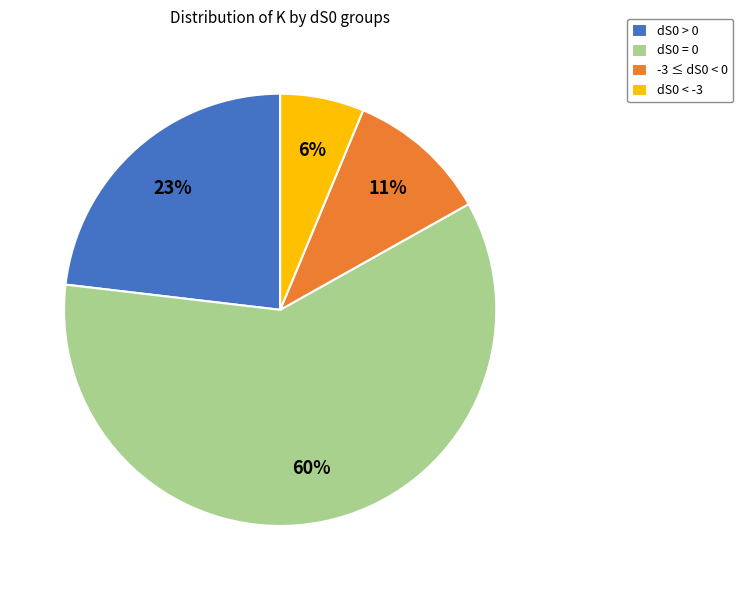

Is there any slice that represents more than half of the pie?

Yes